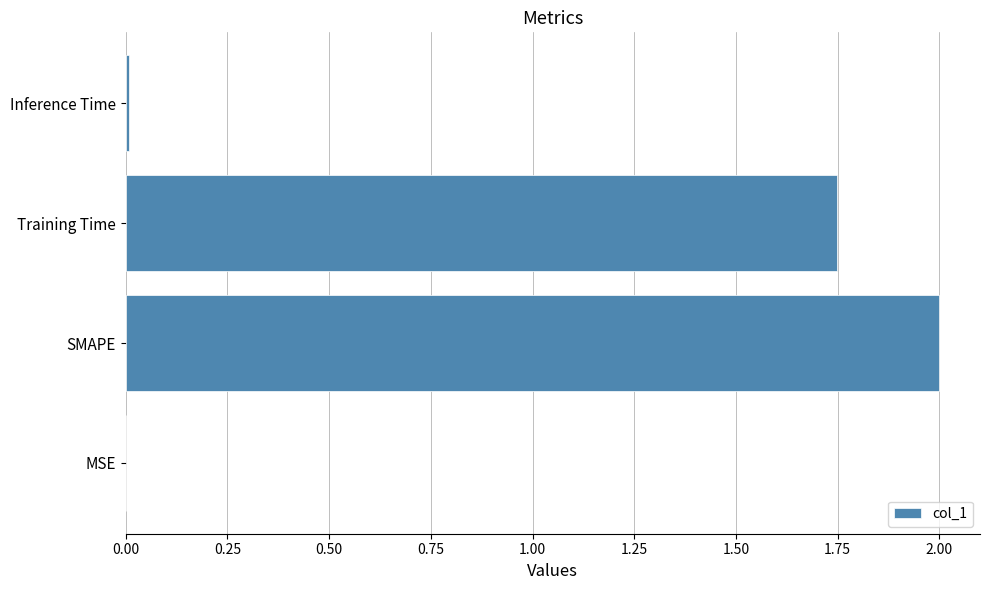

True or false: the data shows 2.0 at SMAPE.

True